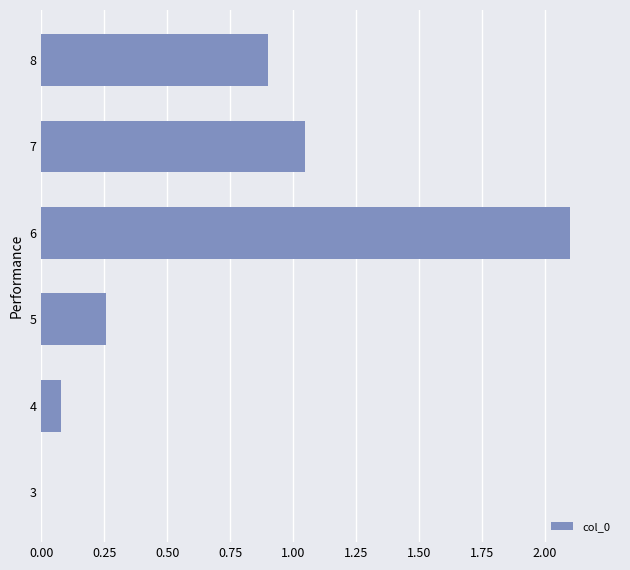

Between 3 and 5, which is larger?

5